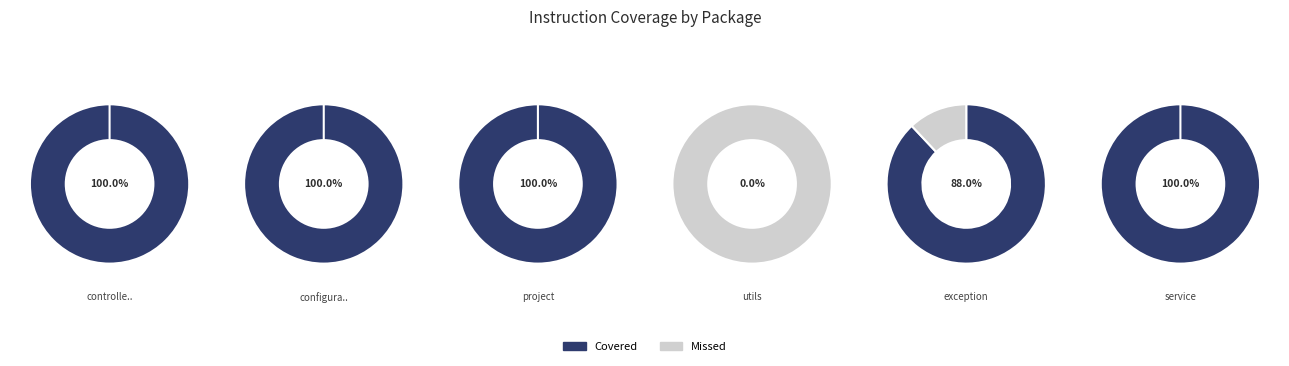

Is there a majority slice in this chart?

Yes